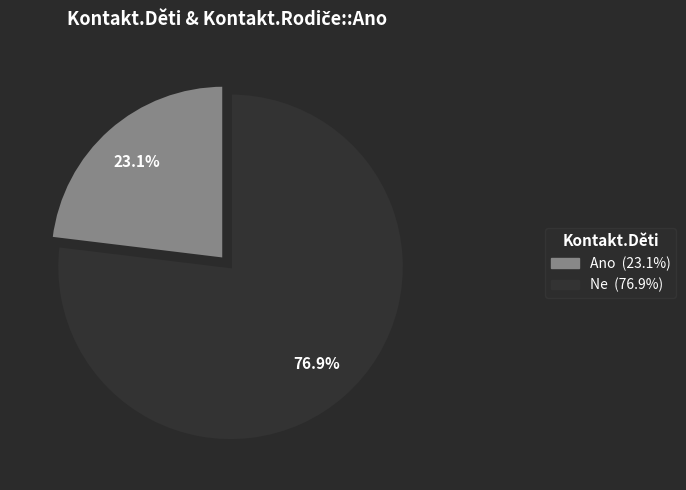

How many segments does this pie chart have?

2